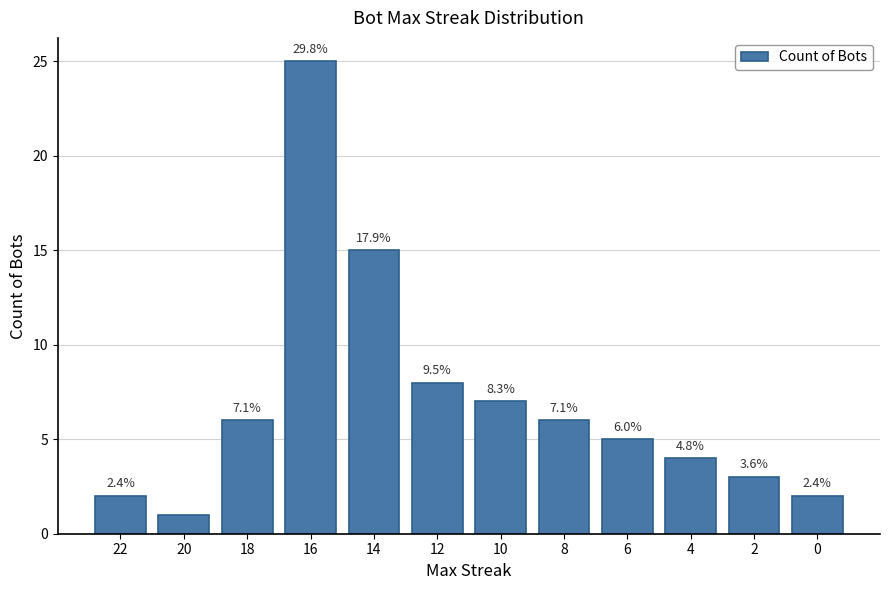

How many bars are there in total?

12